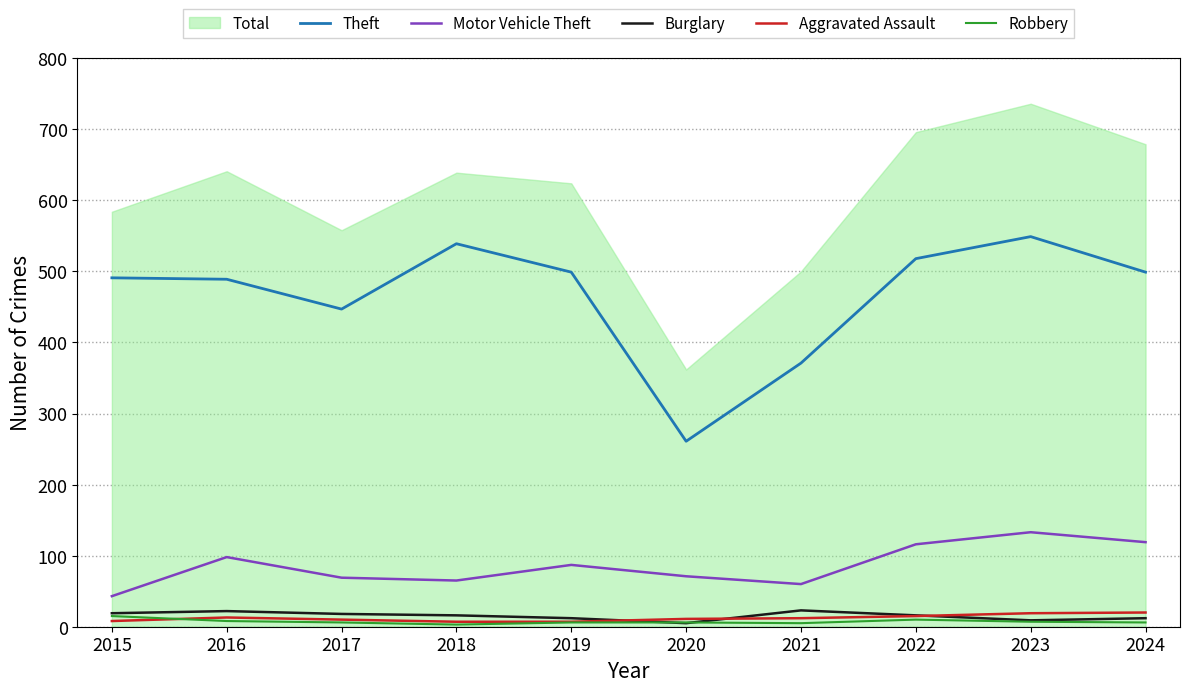

Where do Aggravated Assault and Burglary first cross each other?

2019 and 2020